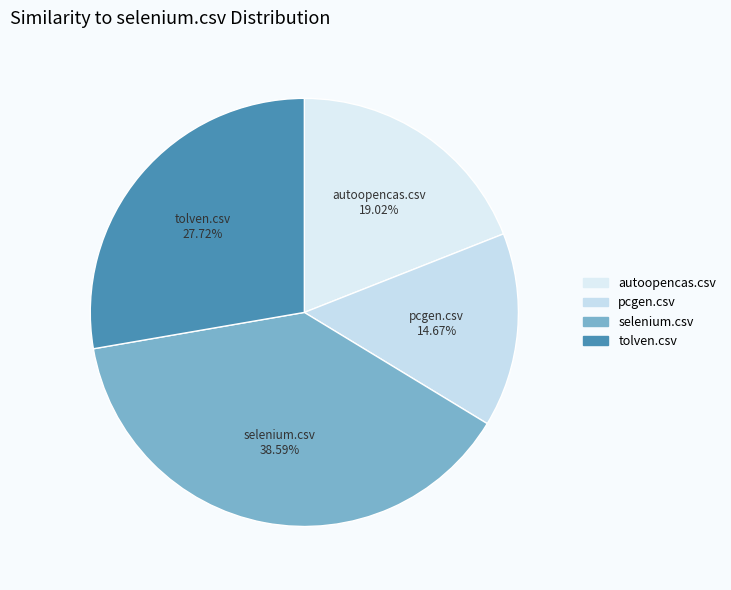

To the nearest percent, what portion does selenium.csv represent?

39%